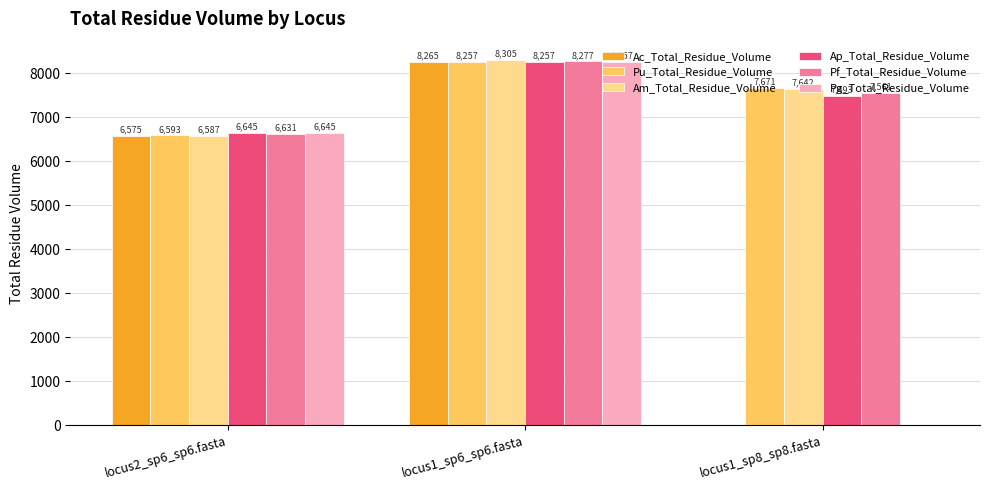

Is it true that Pg_Total_Residue_Volume equals 8257 at locus1_sp6_sp6.fasta?

True